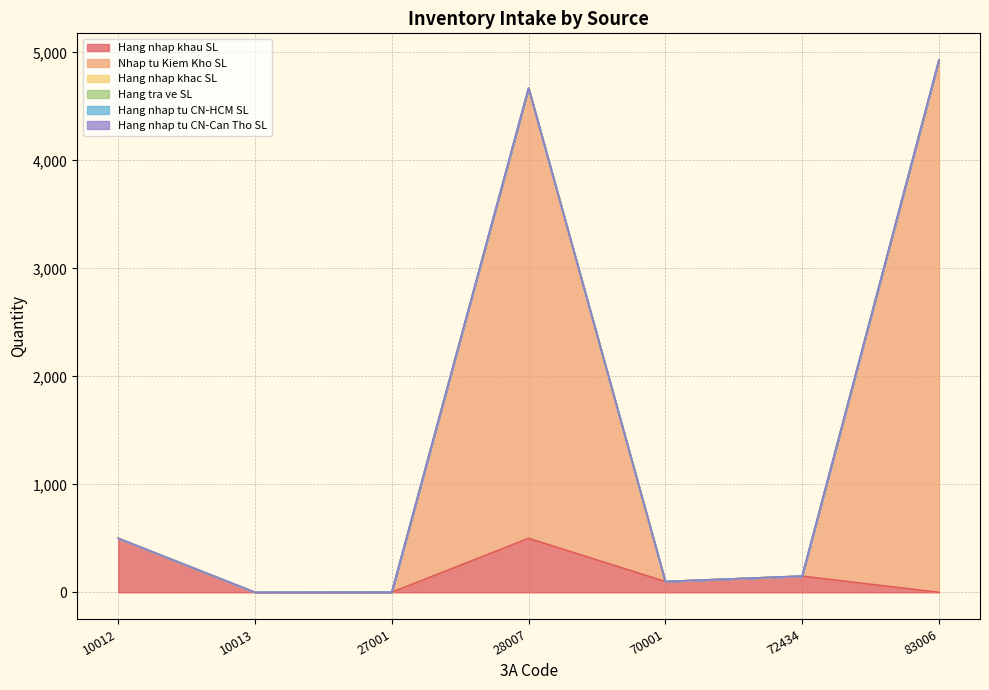

At which category is the sum across all series the highest?

83006